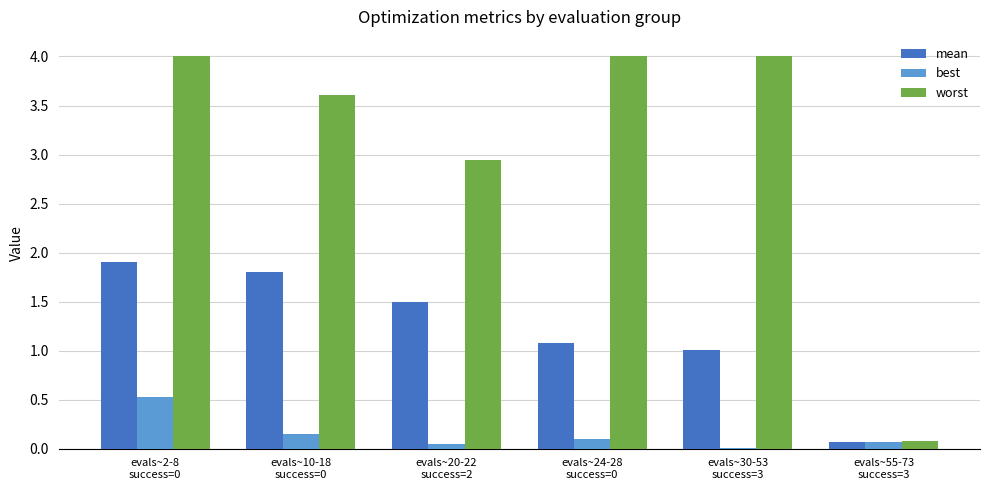

How many groups of bars are there?

6